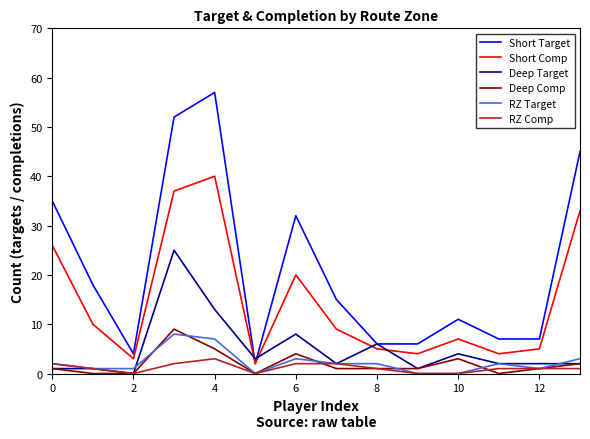

Which series has the largest range (max minus min)?

Short Target